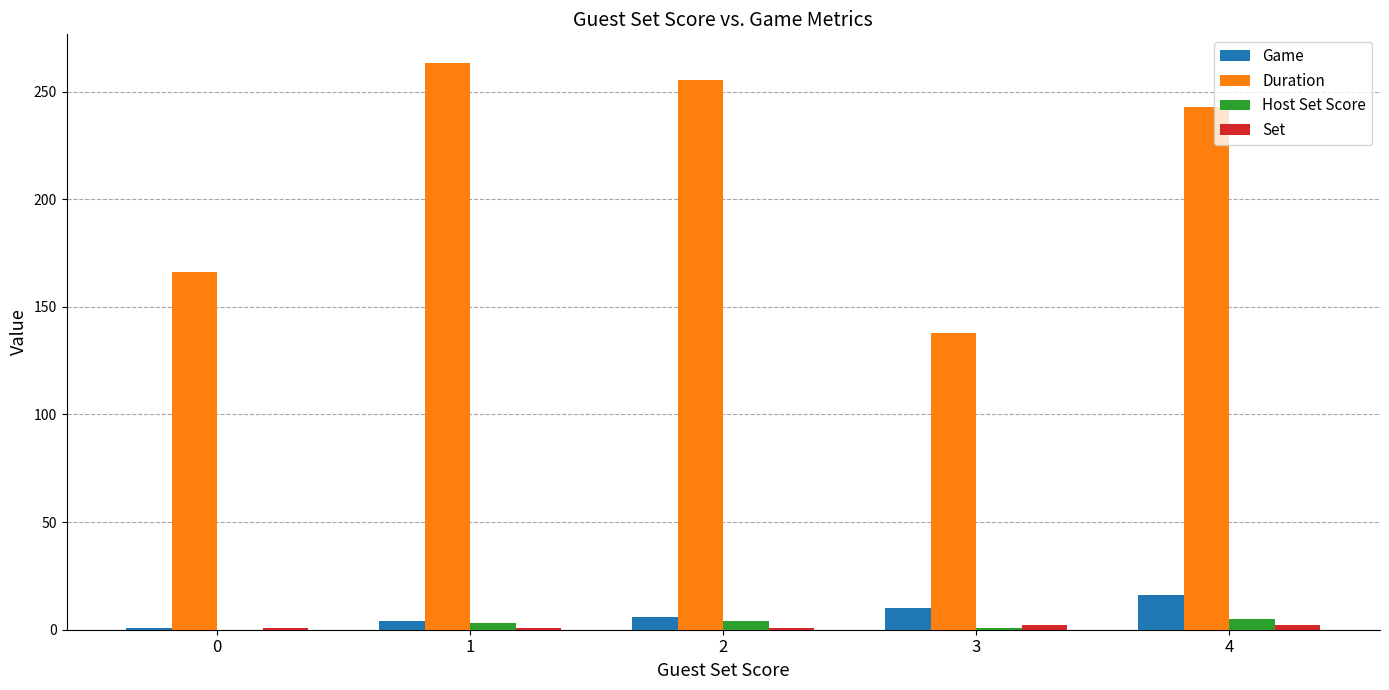

What is the sum of the Duration values at 3 and 1?

401.5